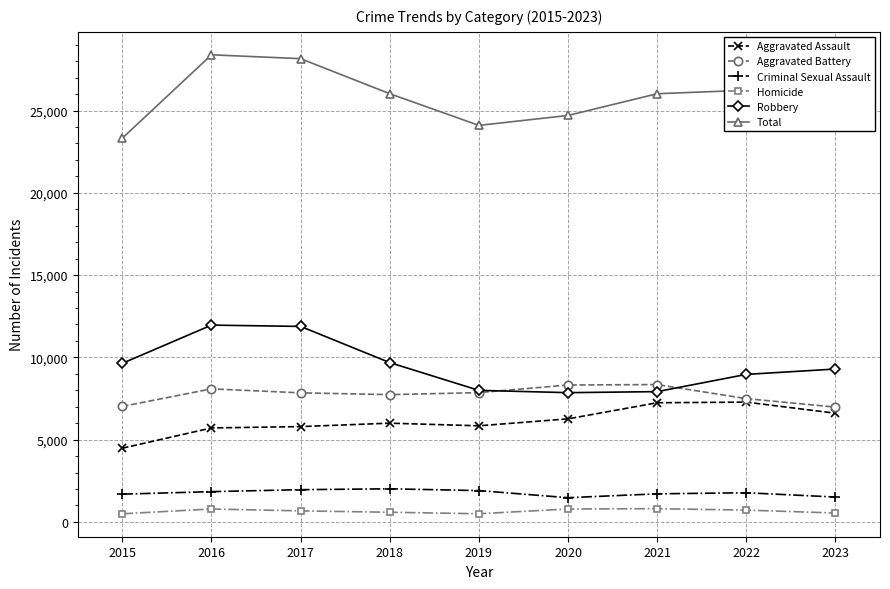

True or false: Homicide and Robbery cross at least once.

False